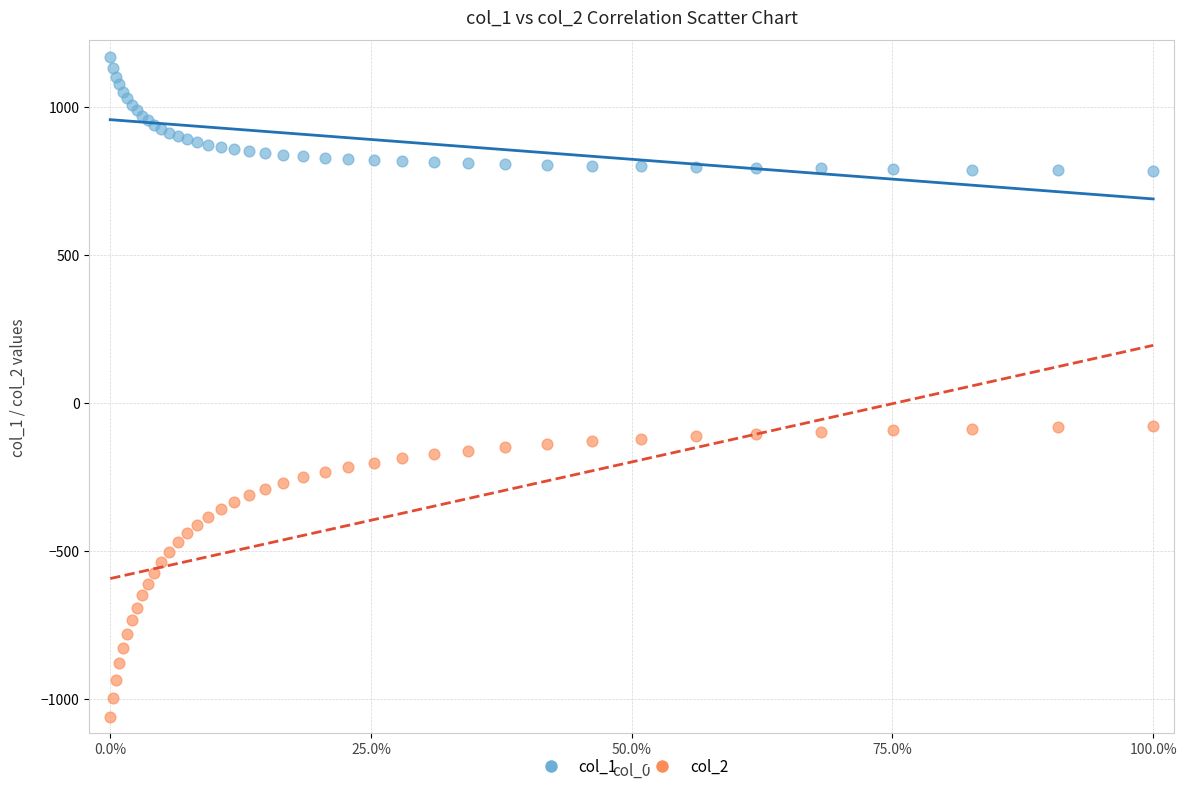

Which series reaches the minimum Y coordinate?

col_2